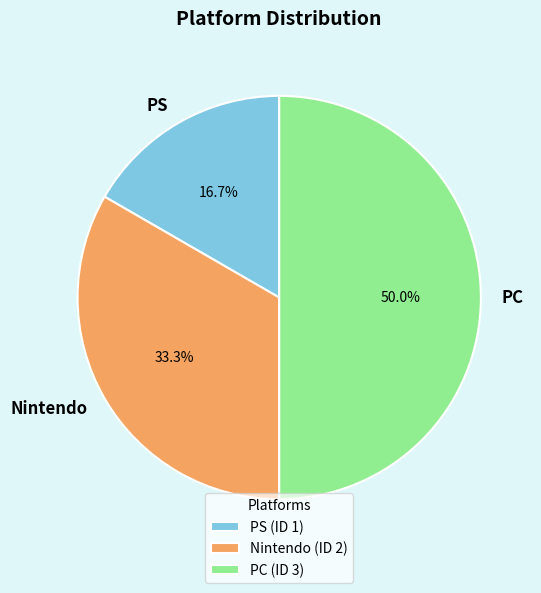

To the nearest percent, what percentage of the pie is PS?

17%